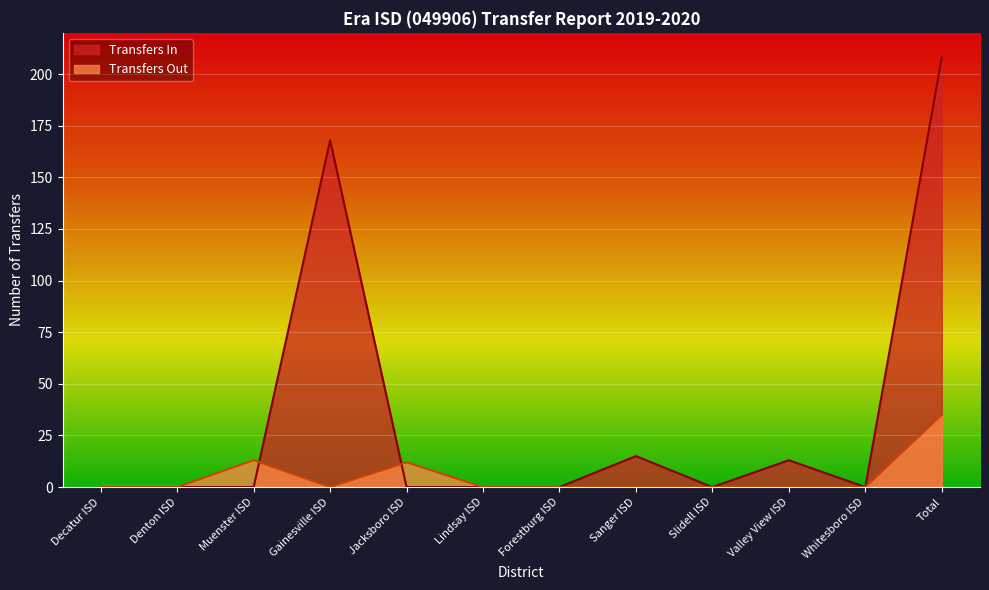

What is the difference between the maximum and minimum values in the Transfers Out series?

35